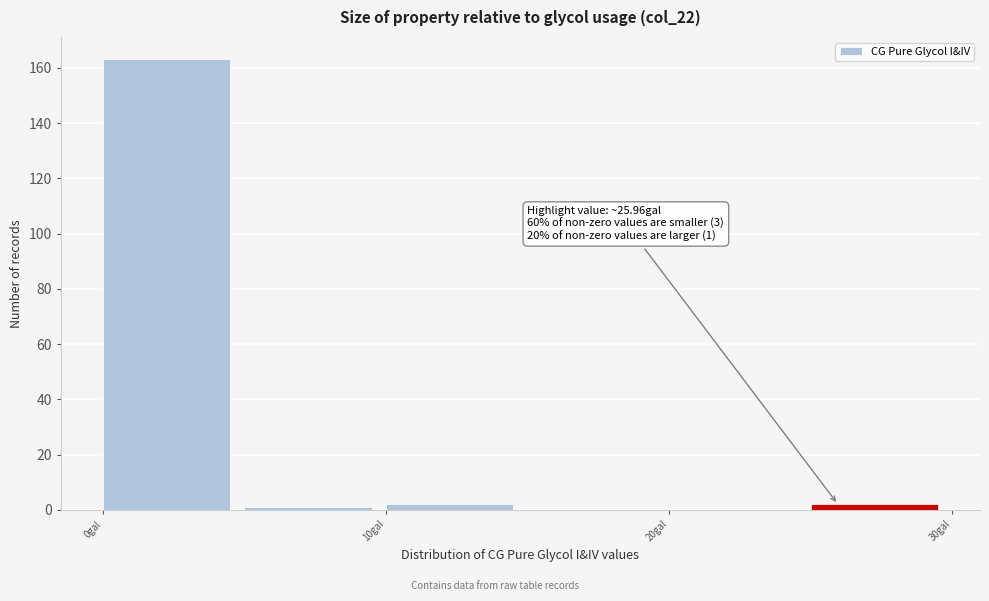

Which range on the x-axis has the tallest bar?

0 to 5